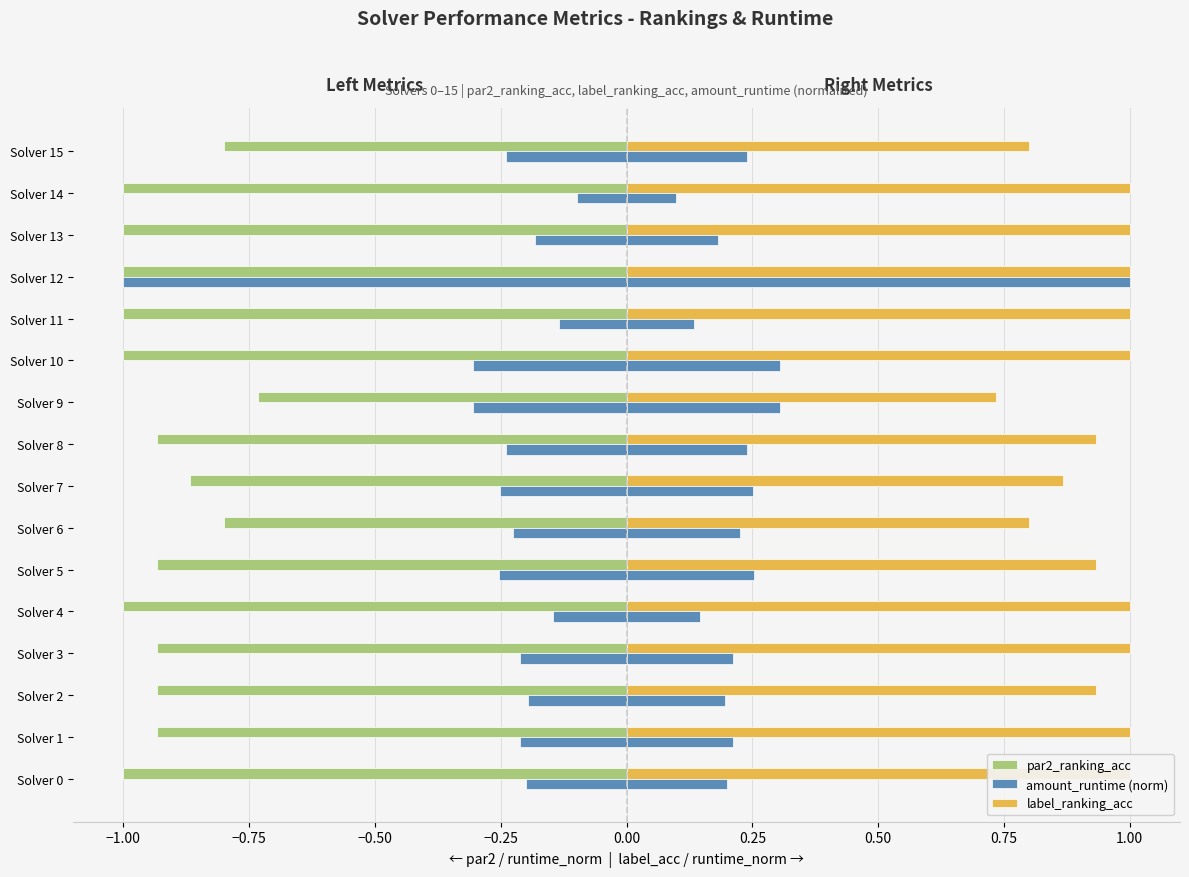

Count the number of data series in this chart.

3